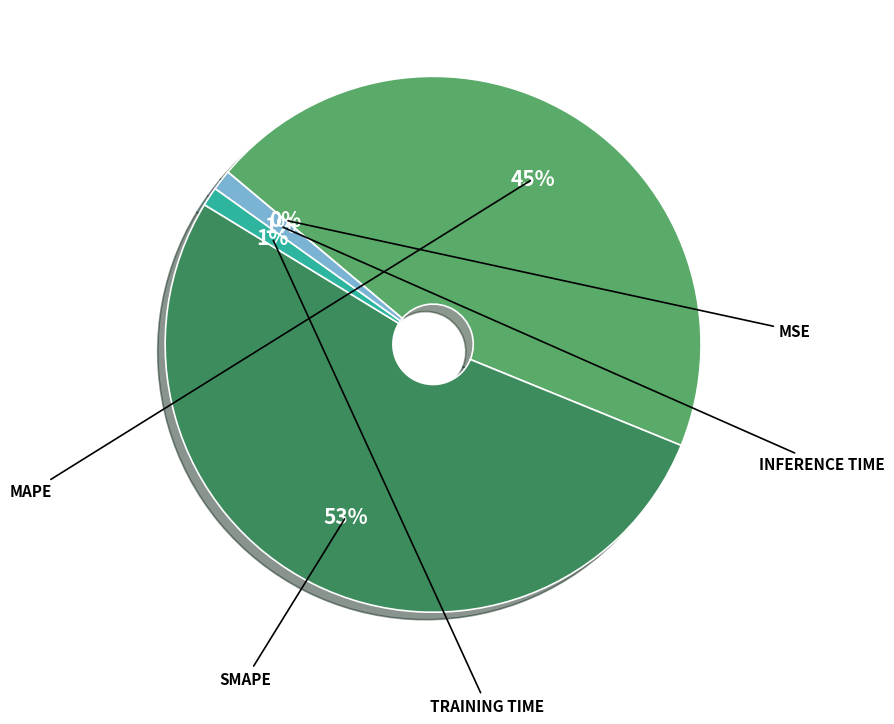

Is there any slice that represents more than half of the pie?

Yes